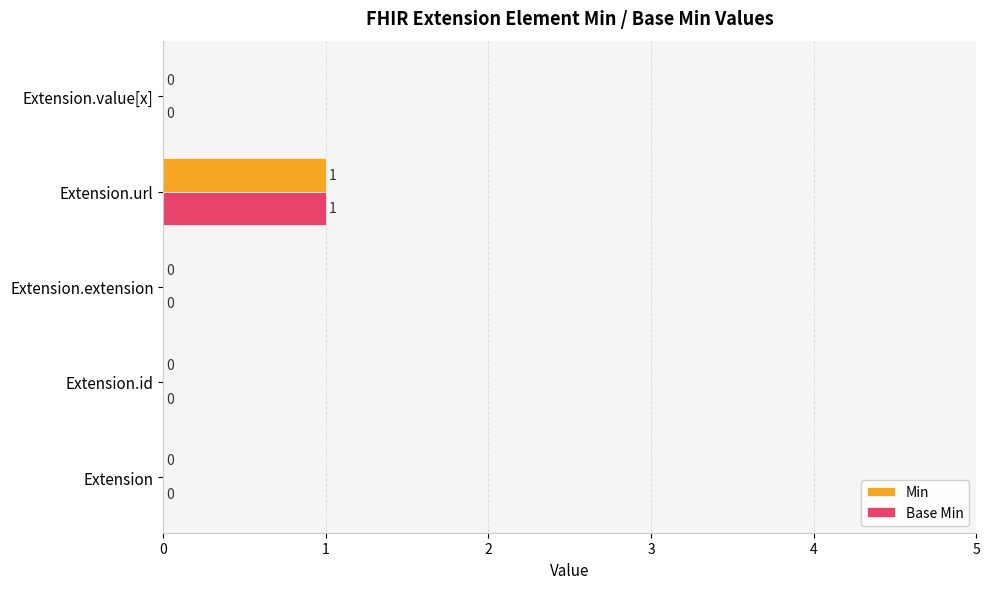

How many Base Min values are between 0 and 1?

5